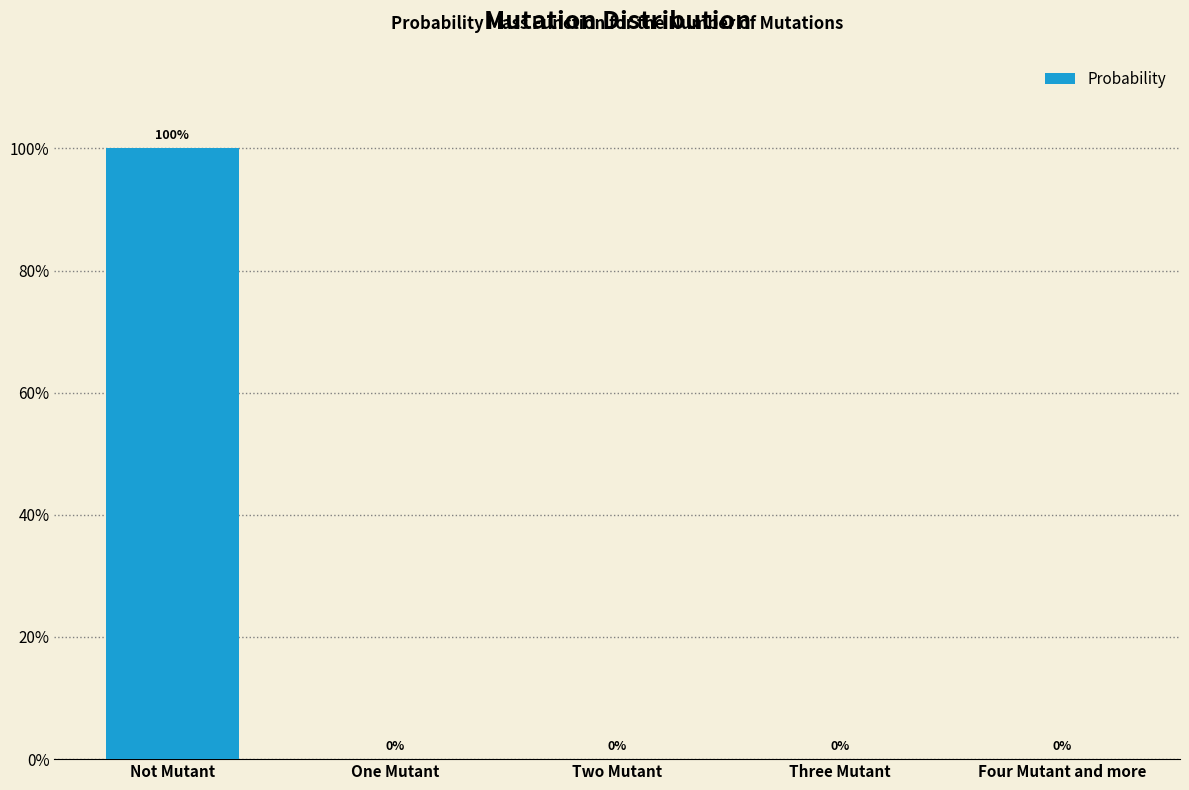

Rank the categories by value from lowest to highest.

One Mutant, Two Mutant, Three Mutant, Four Mutant and more, Not Mutant